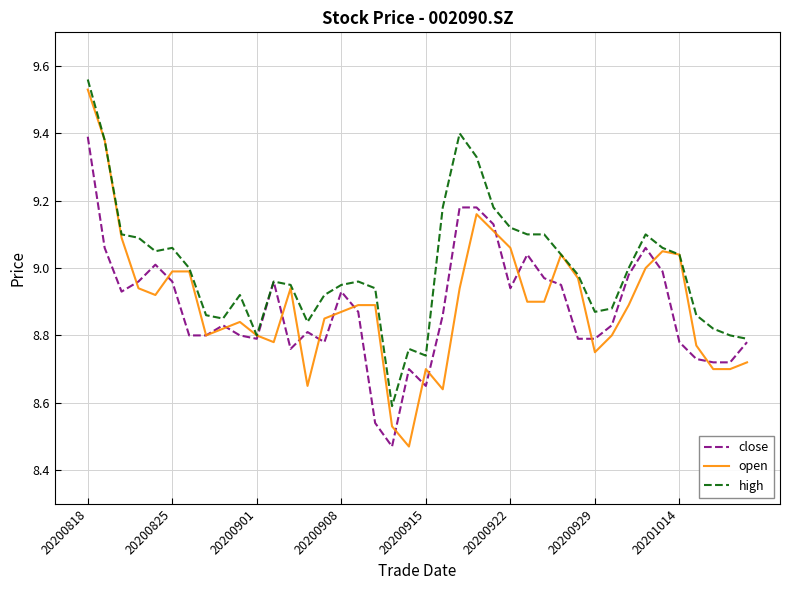

Which series has the largest total across all categories?

high